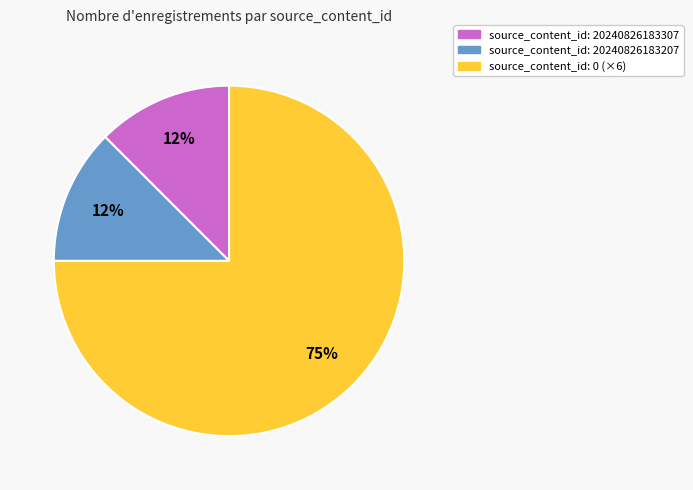

How many segments does this pie chart have?

3